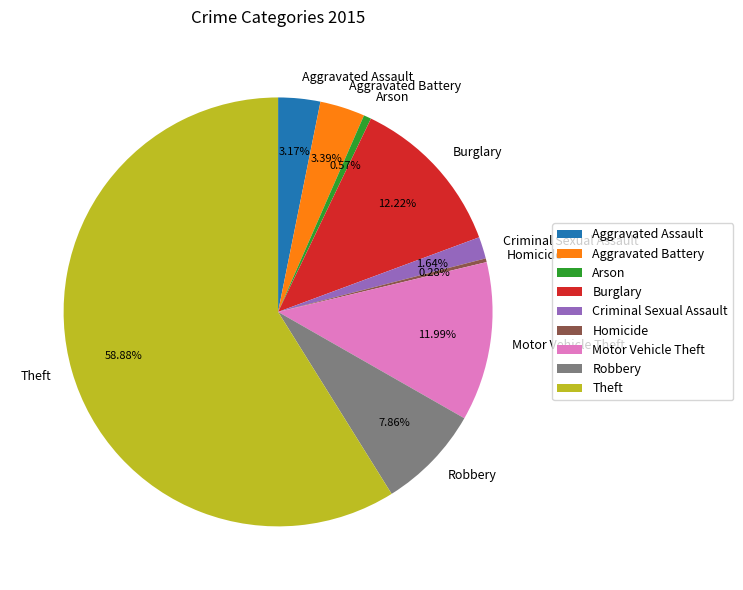

To the nearest percent, what portion does Aggravated Assault represent?

3%